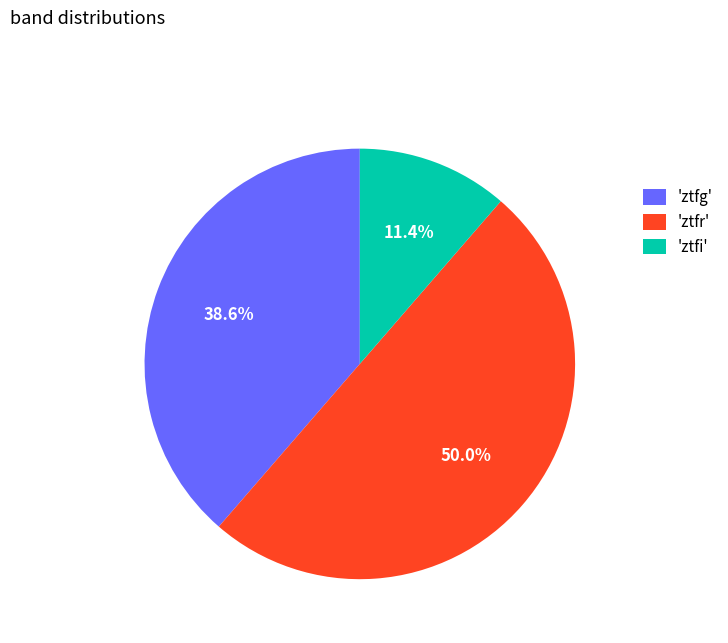

What percentage is NOT represented by 'ztfg'?

61.4%